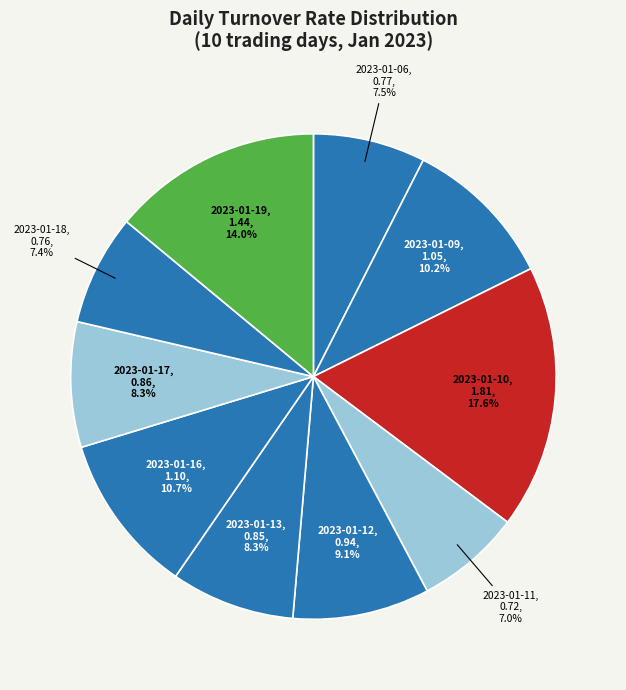

Does 2023-01-10 represent more than half of the total?

No